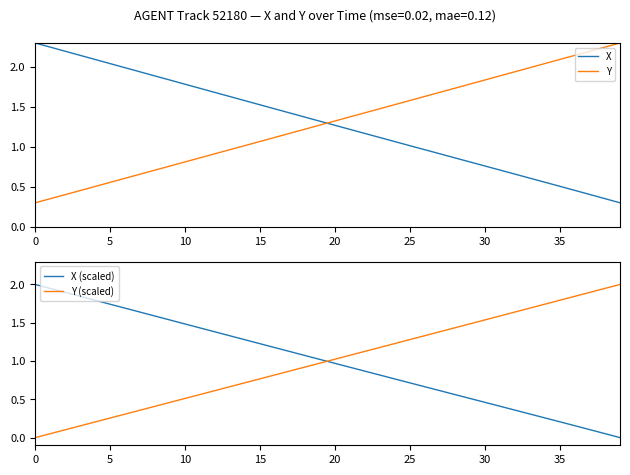

How many times do X (scaled) and Y (scaled) cross each other?

1